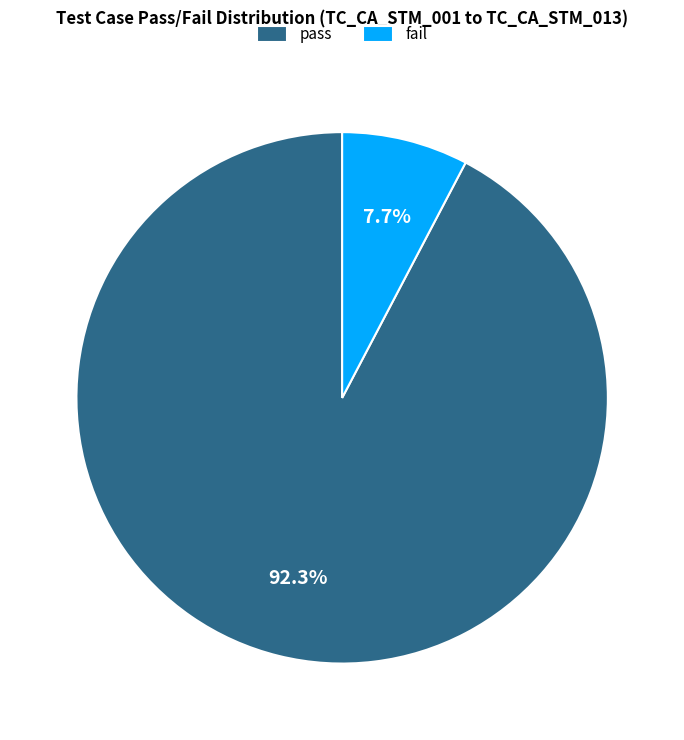

True or false: pass accounts for 99% of the total.

False